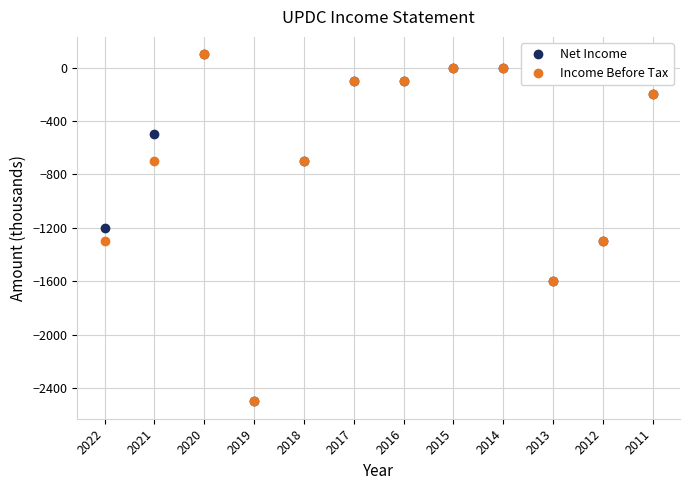

The Net Income series shows 0 at 2014. True or false?

True